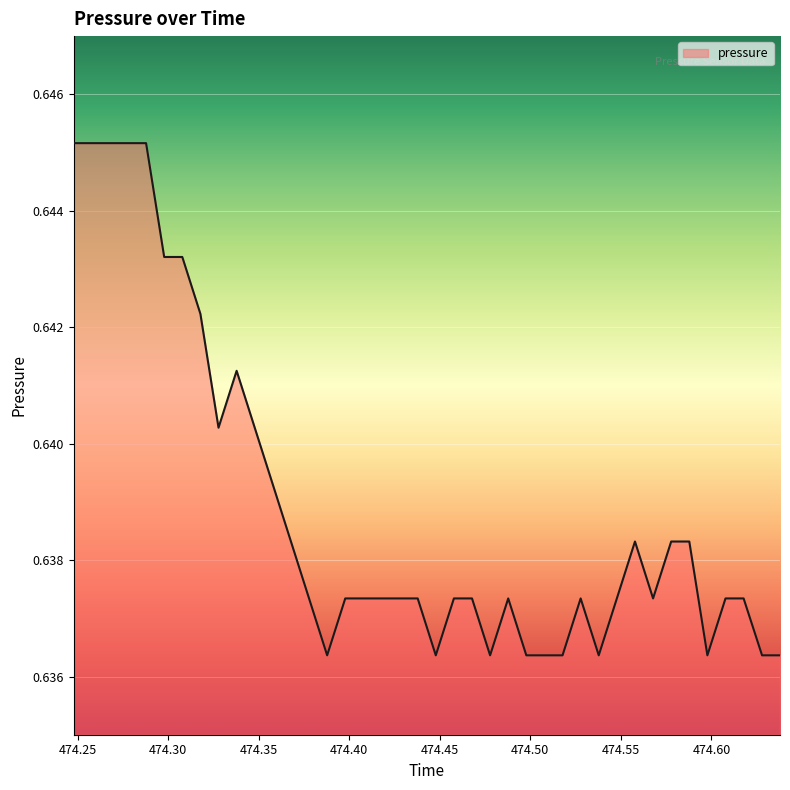

How many lines are shown in the chart?

1